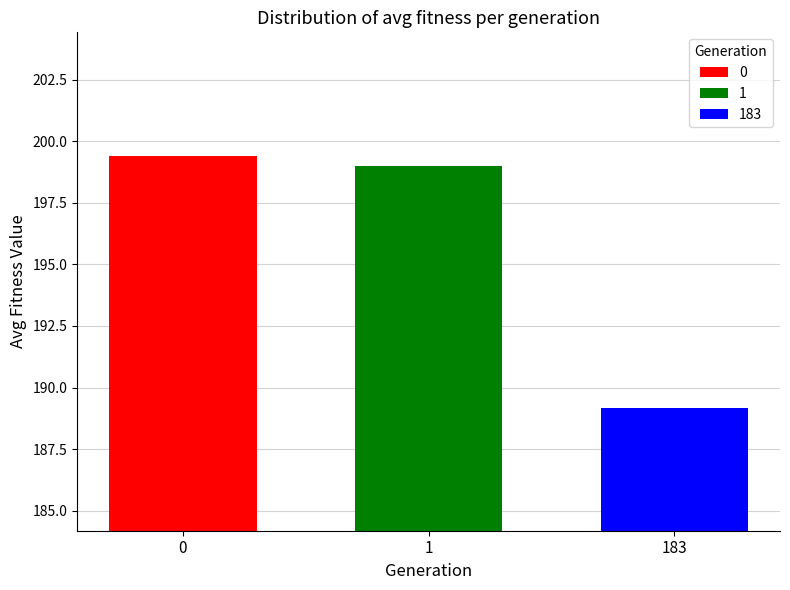

List the labels in order of 1 value, largest first.

1